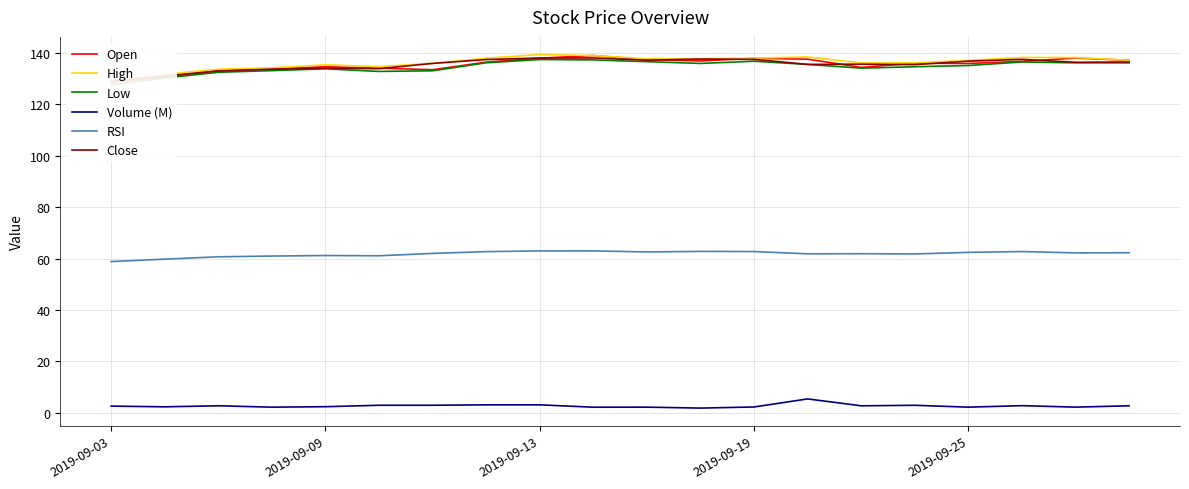

How many interior local valleys does the Low series have?

3